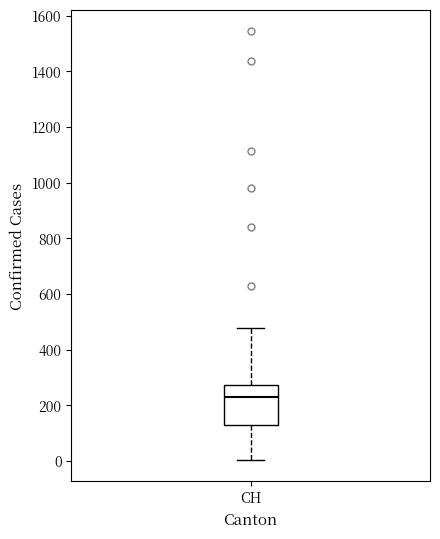

Transcribe this box plot: give where the median line is, the range the box spans, and where the two whiskers end, as read against the y-axis. The values are not printed on the chart, so give them approximately, as read against the axis.

median 220, box 140 to 280, whiskers 0 to 480